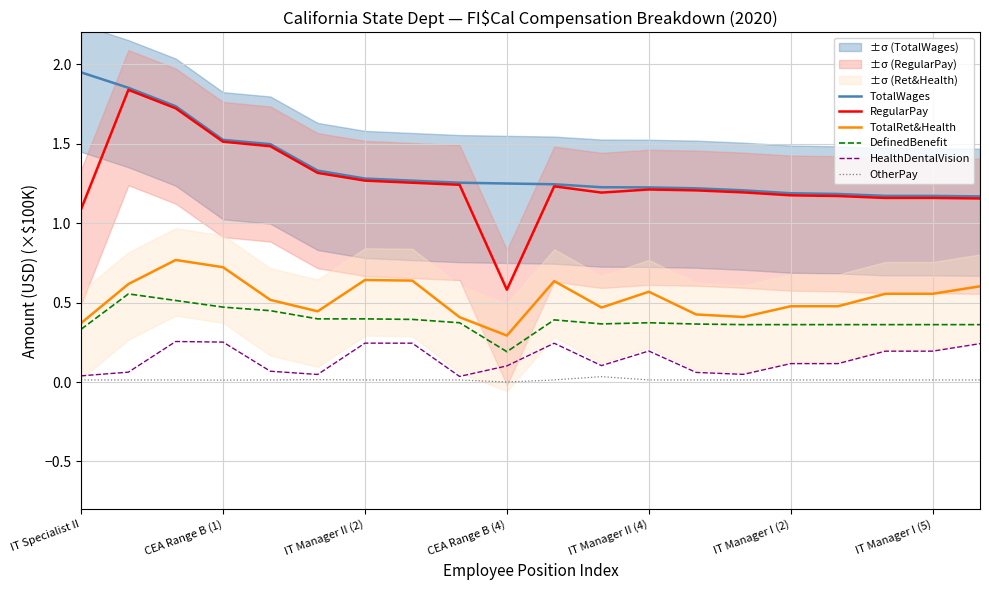

Which series changed the most between 8 and 10?

TotalRet&Health